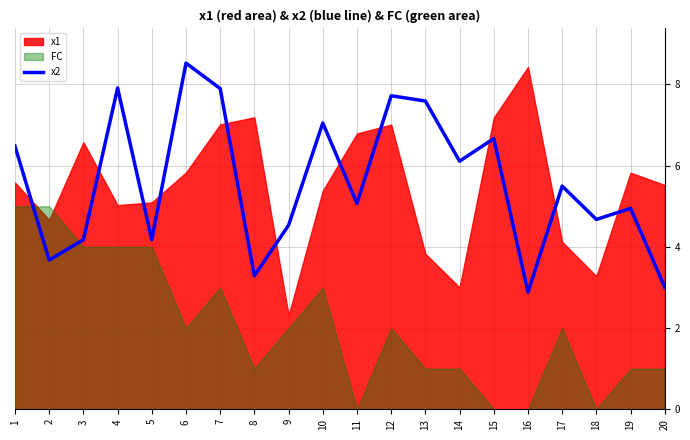

How many data points are less than 5?

9